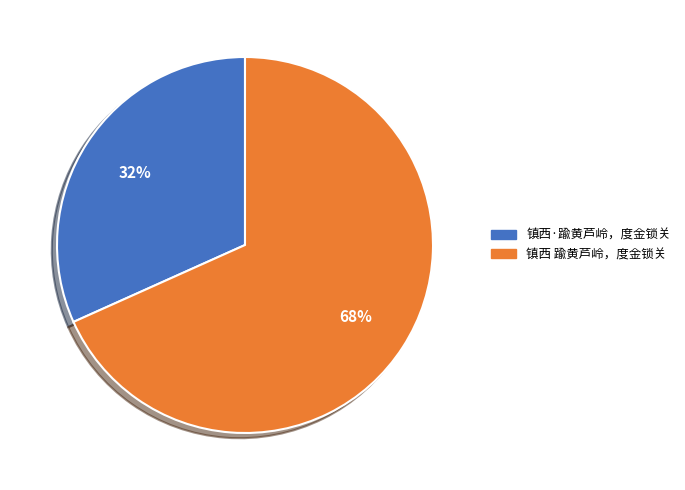

Is it true that 镇西·踰黄芦岭，度金锁关 is 25% of the pie?

False